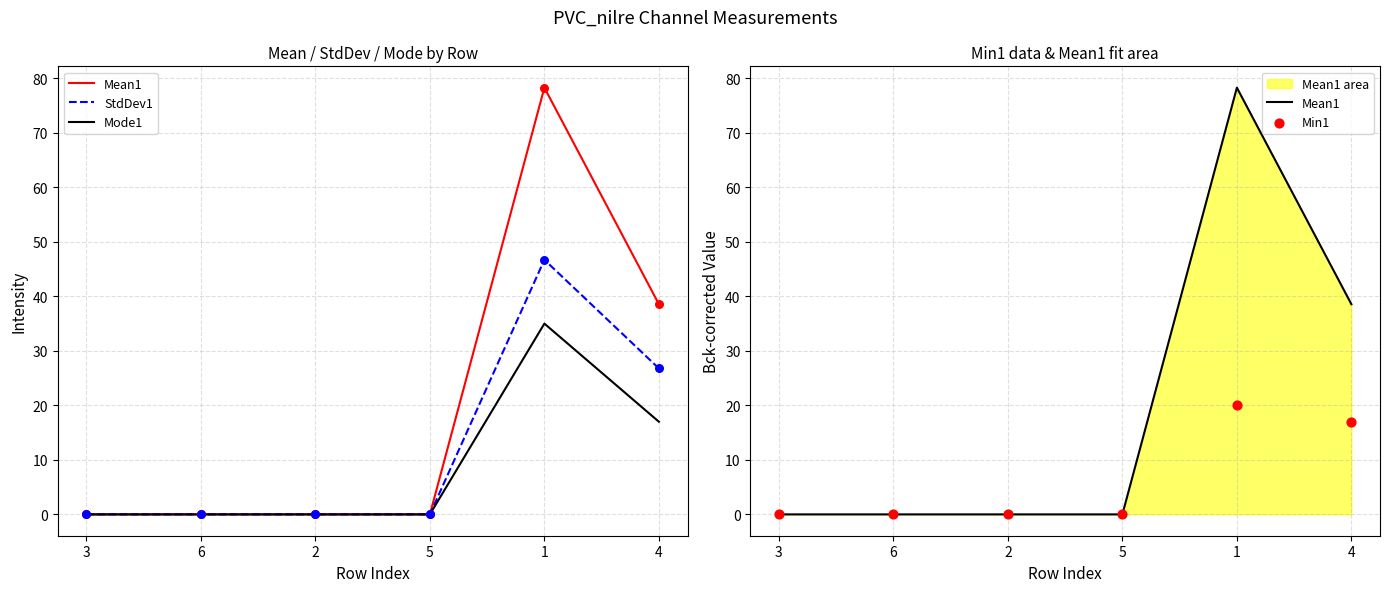

Which series contains the highest Y value?

Mean1